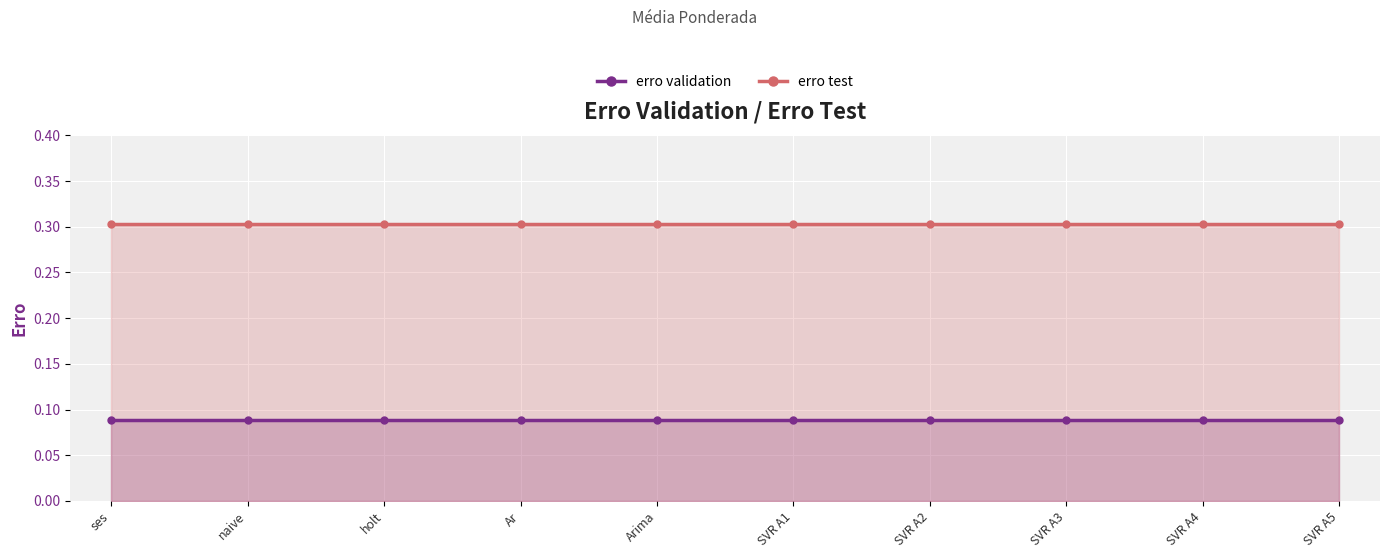

Does the chart display data point markers on the line(s)?

Yes